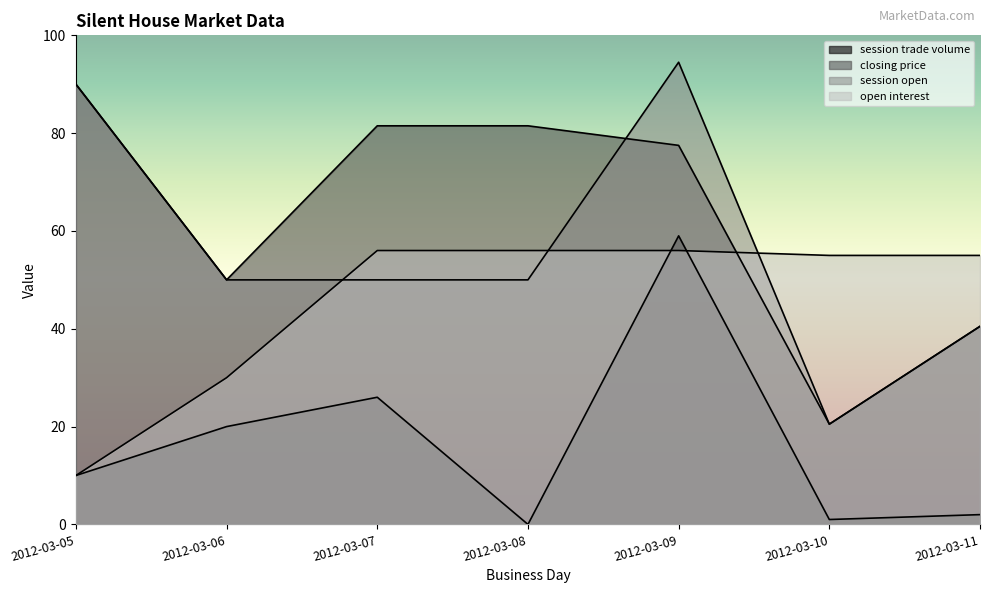

Rank the series by their maximum value, from highest to lowest.

session open, closing price, session trade volume, open interest